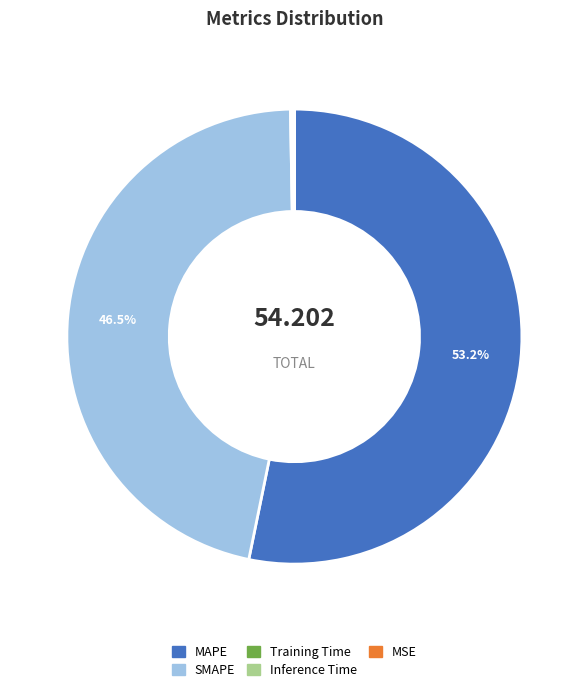

Which slice is the largest?

MAPE